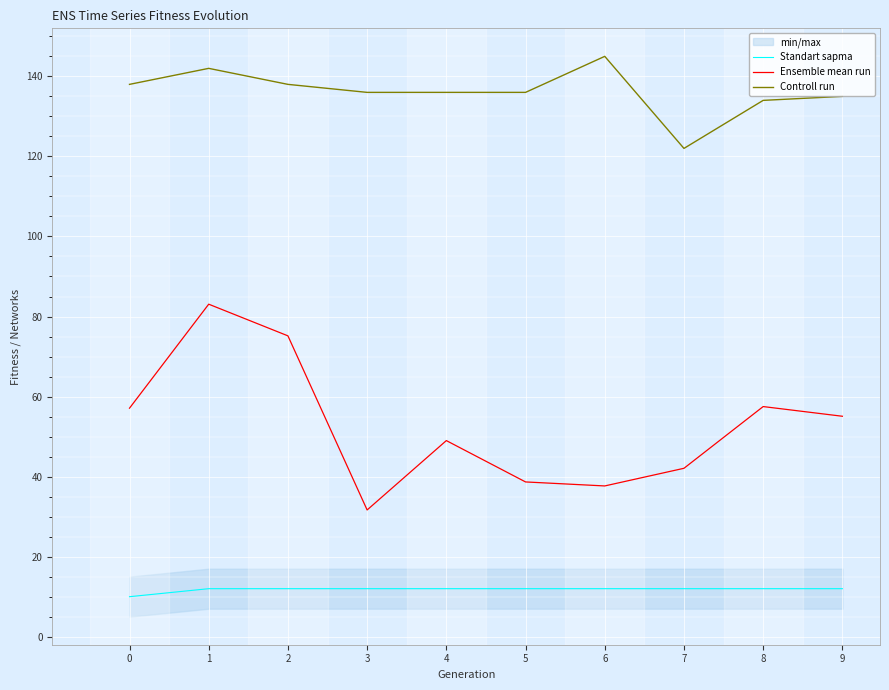

True or false: Standart sapma and Controll run cross at least once.

False